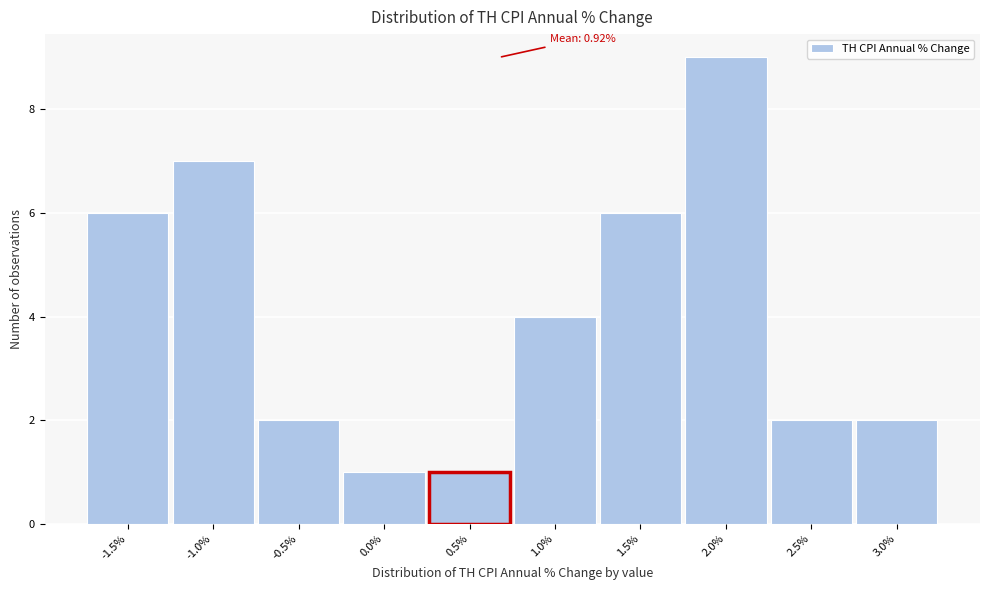

Reading right to left, transcribe all the data shown in this chart.

3.0%=2	2.5%=2	2.0%=9	1.5%=6	1.0%=4	0.5%=1	0.0%=1	-0.5%=2	-1.0%=7	-1.5%=6